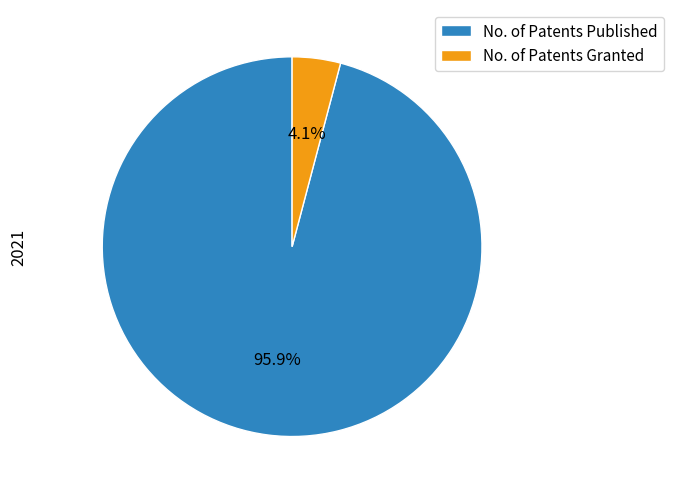

What is the total percentage of No. of Patents Granted and No. of Patents Published?

100.0%